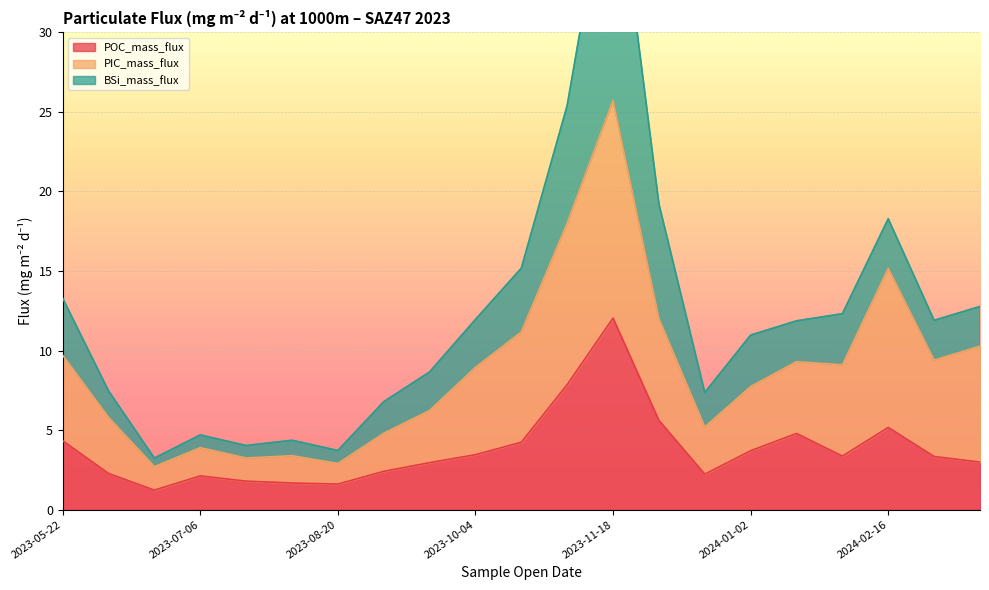

What is the value of the PIC_mass_flux point at the 5th from the left?

3.2